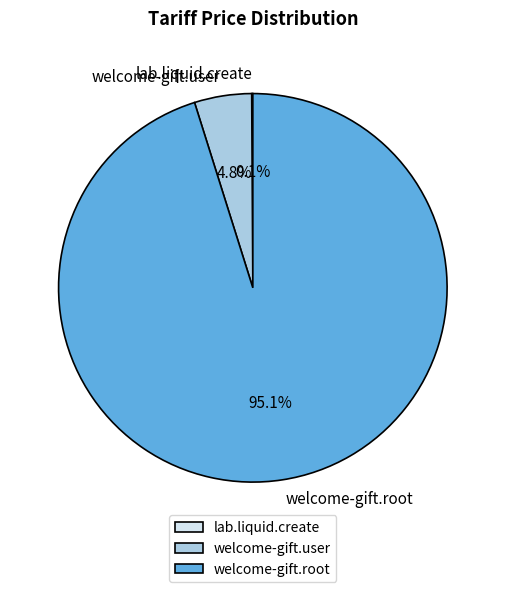

What is the majority slice?

welcome-gift.root